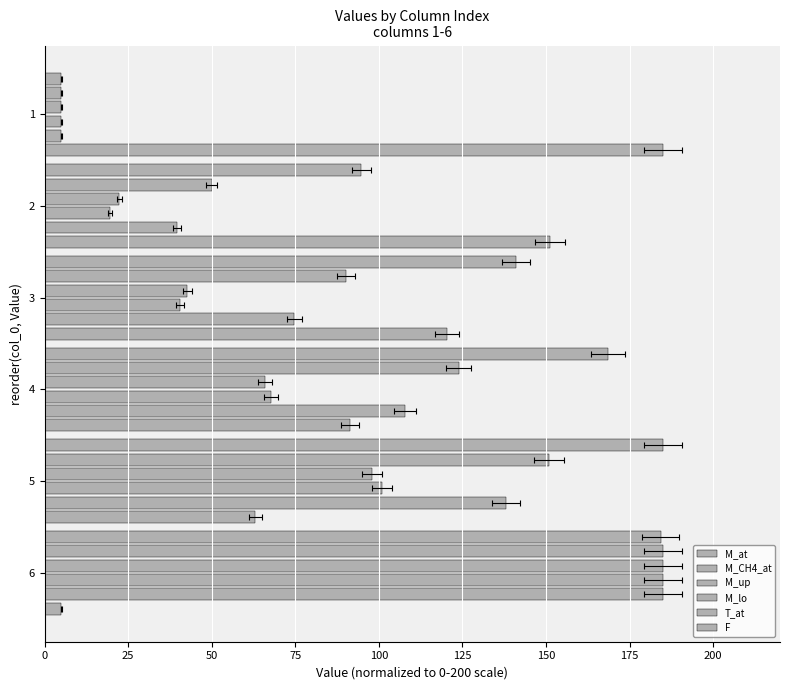

Is the value of M_up at 4 greater than the value of M_CH4_at at 2?

Yes